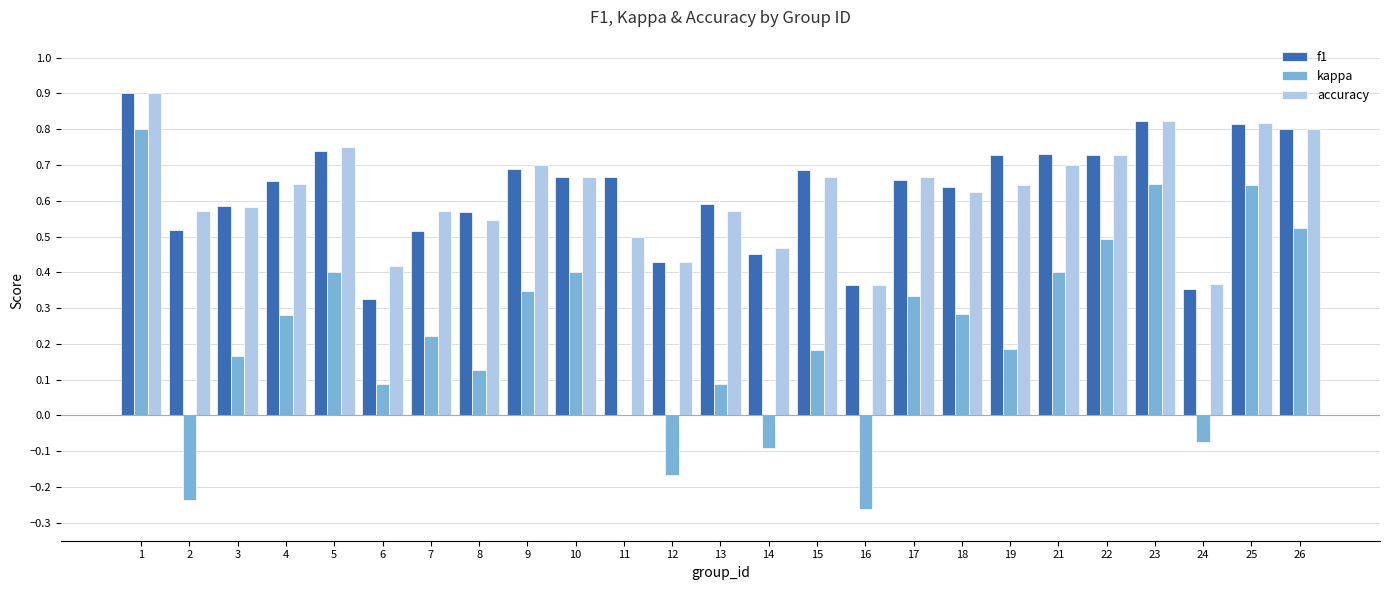

What is the maximum value for accuracy?

0.9